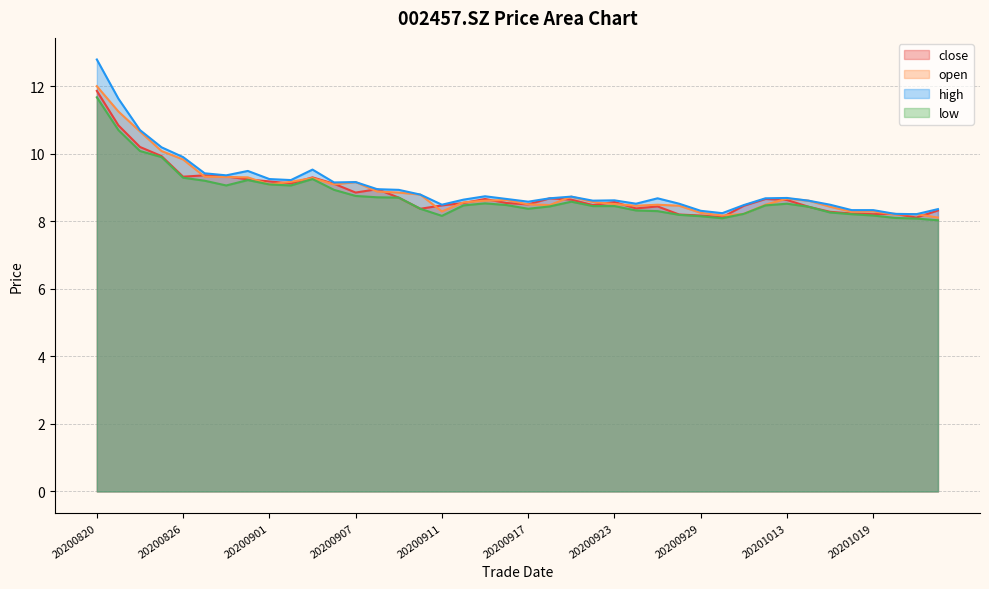

Between 20200910 and 20200923, which series saw the biggest shift?

open